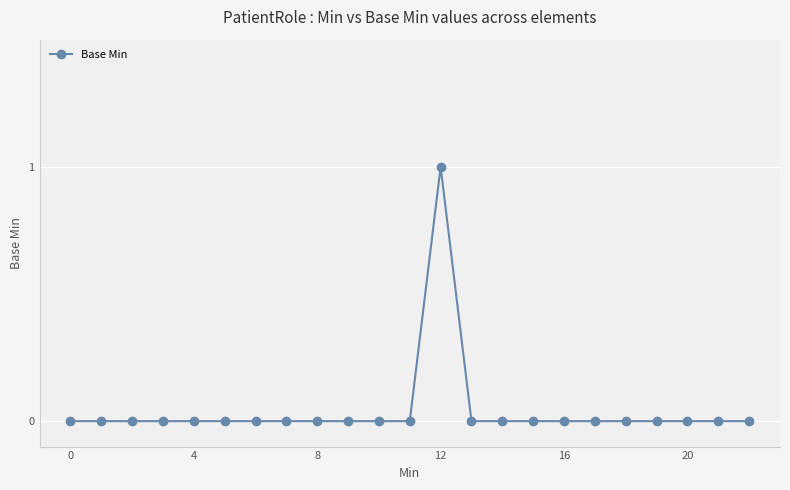

How many categories are shown in the chart?

23